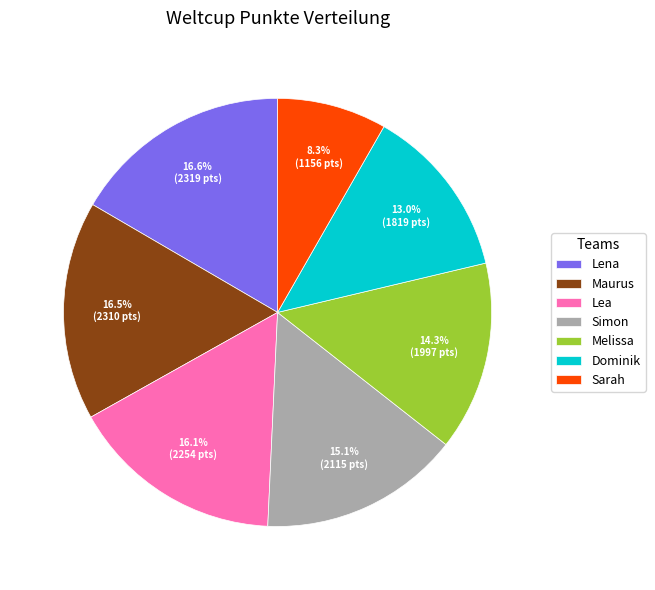

To the nearest percent, what is the difference between the Sarah and Dominik slice percentages?

5%